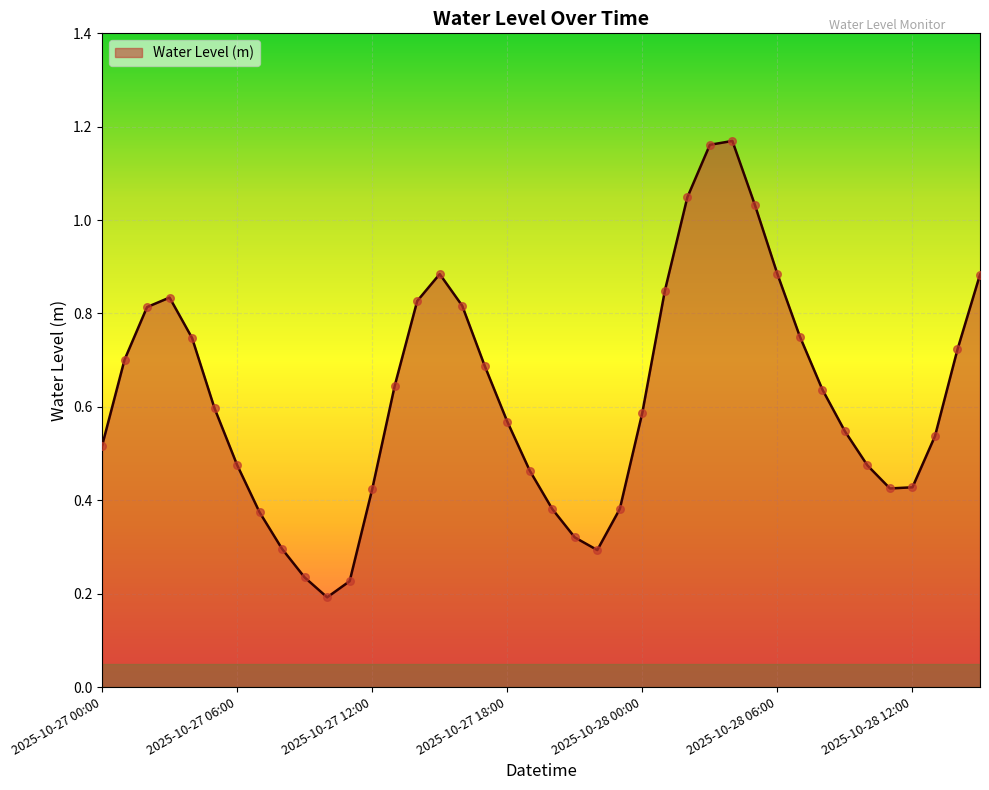

Does the chart have visible grid lines?

Yes